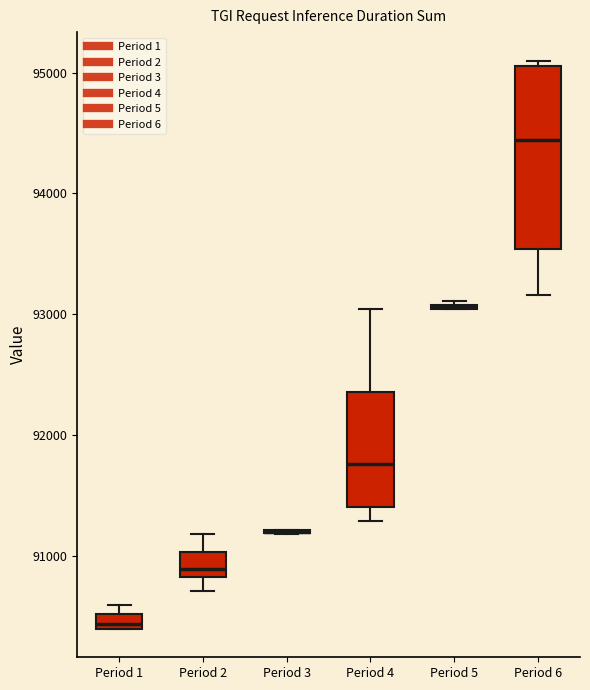

Comparing the boxes themselves (not the whiskers), which one is the tallest?

Period 6